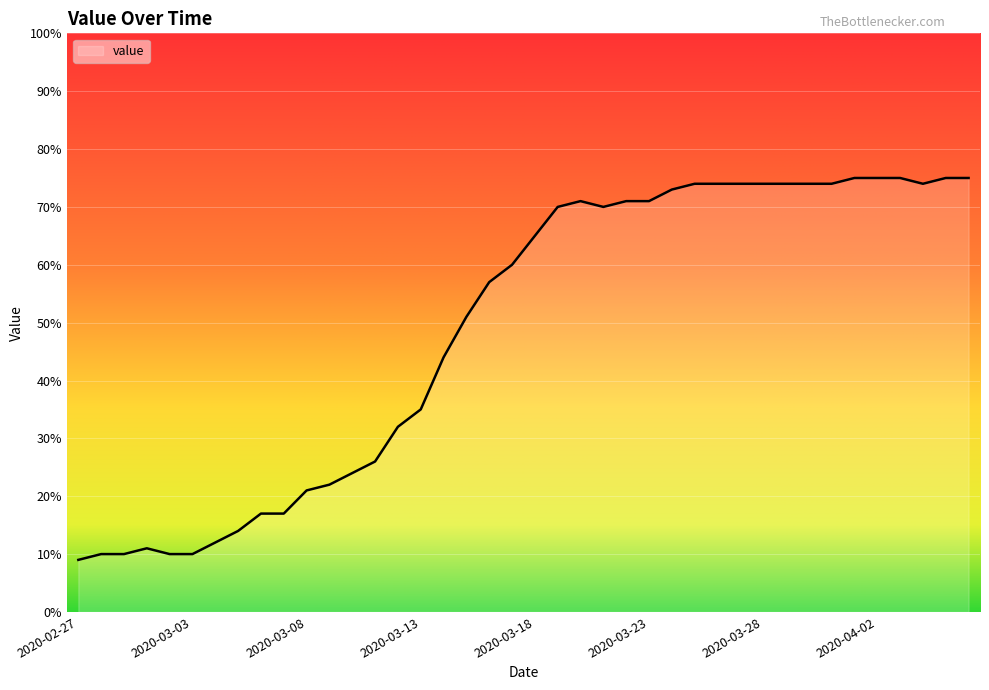

What is the maximum value shown in the chart?

75